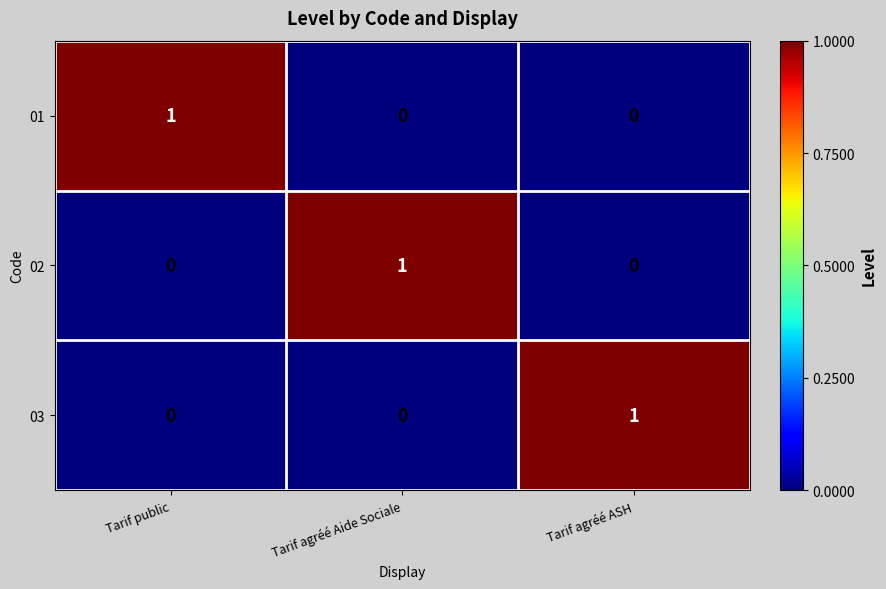

Is the value of 01 at Tarif public greater than the value of 03 at Tarif public?

Yes